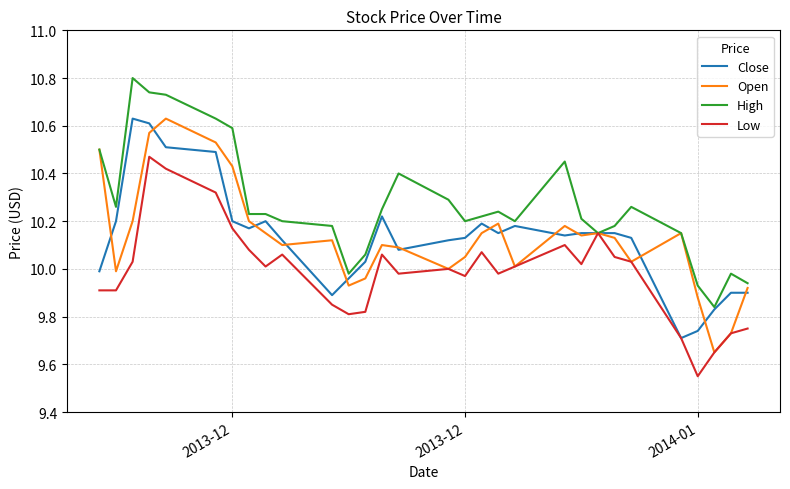

How many values in the High series are below 10?

5